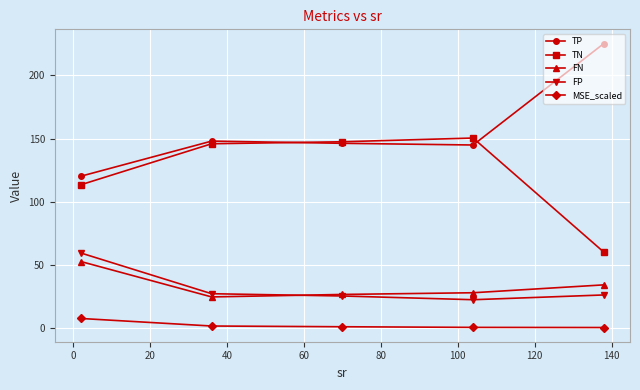

What is the minimum value for FN?

24.8